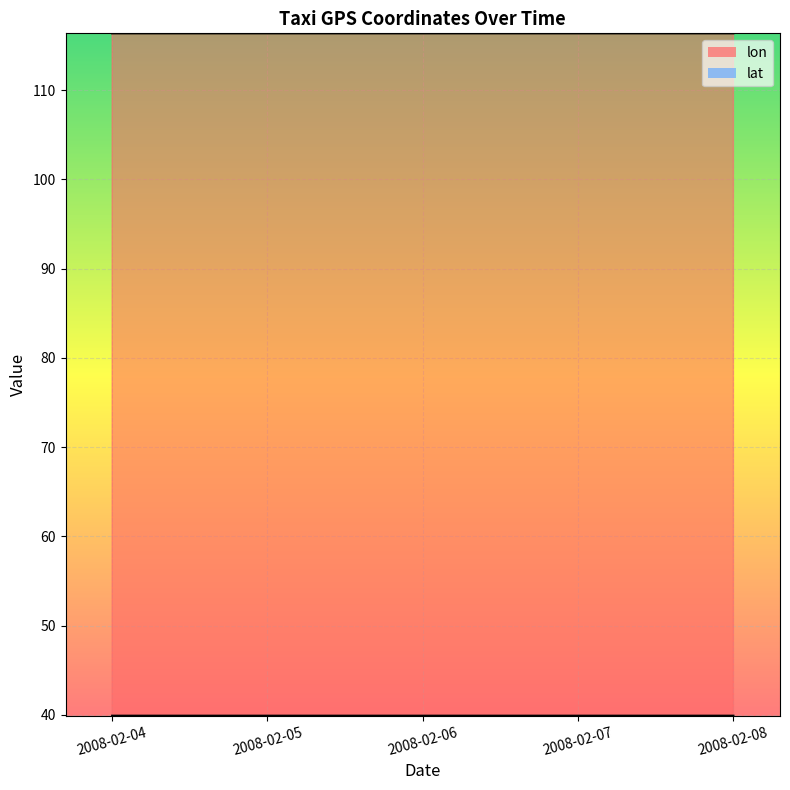

How many lines are shown in the chart?

2